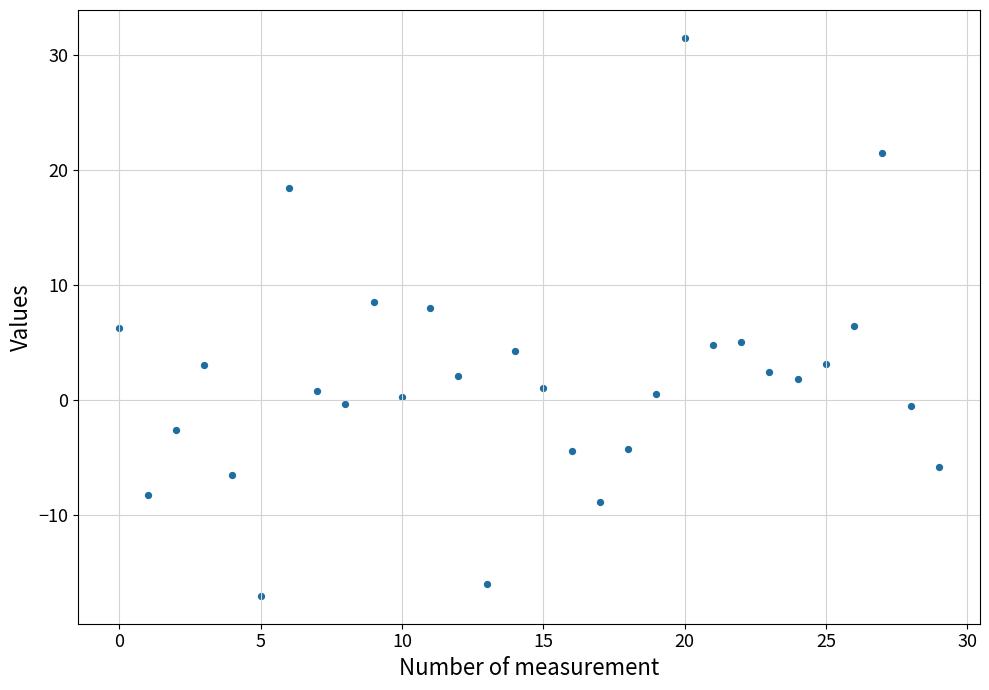

What is the range of Y values (max minus min)?

48.5